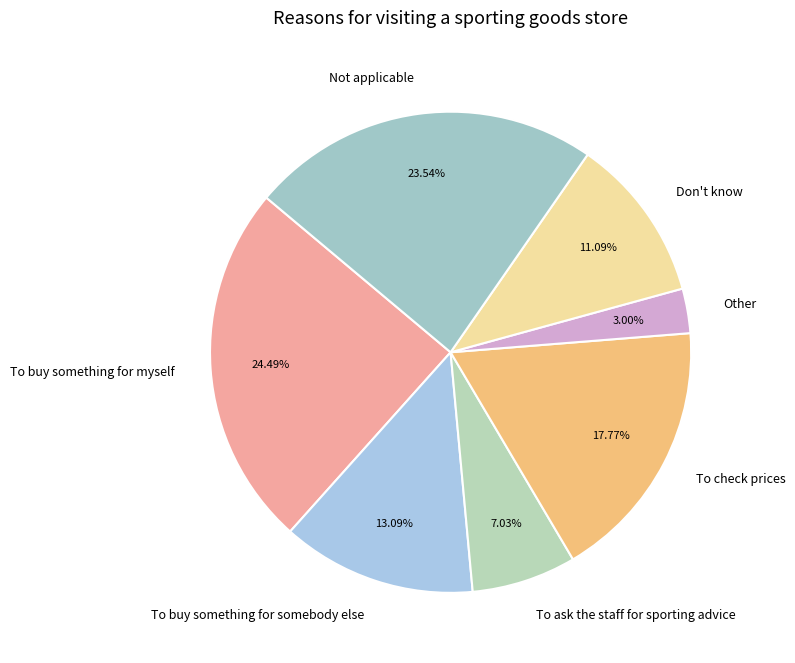

To the nearest percent, what percentage of the pie is Not applicable?

24%